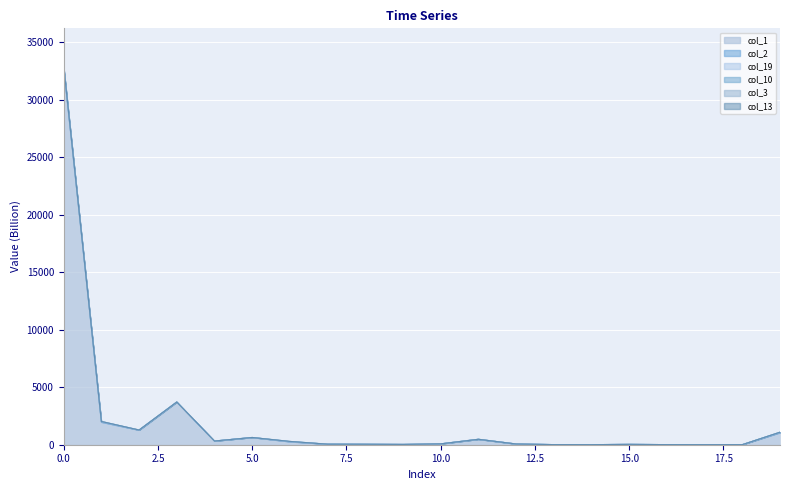

Rank the series by their average value, from highest to lowest.

col_13, col_2, col_1